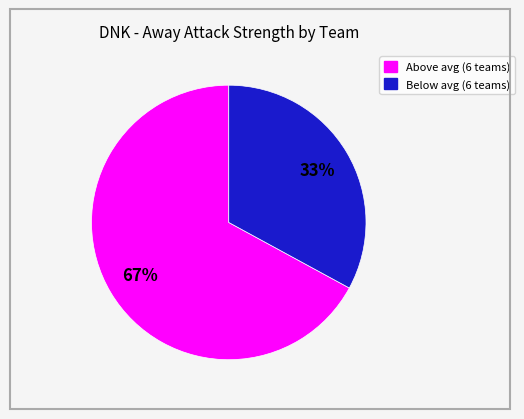

To the nearest percent, what is the difference between the largest and smallest slice percentages?

34%